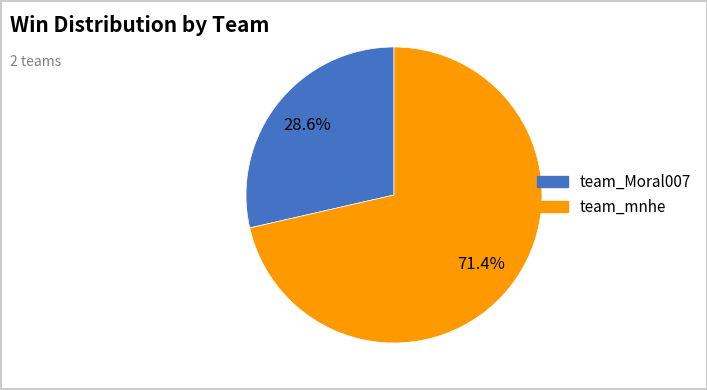

What percentage is the team_Moral007 slice, to the nearest percent?

29%